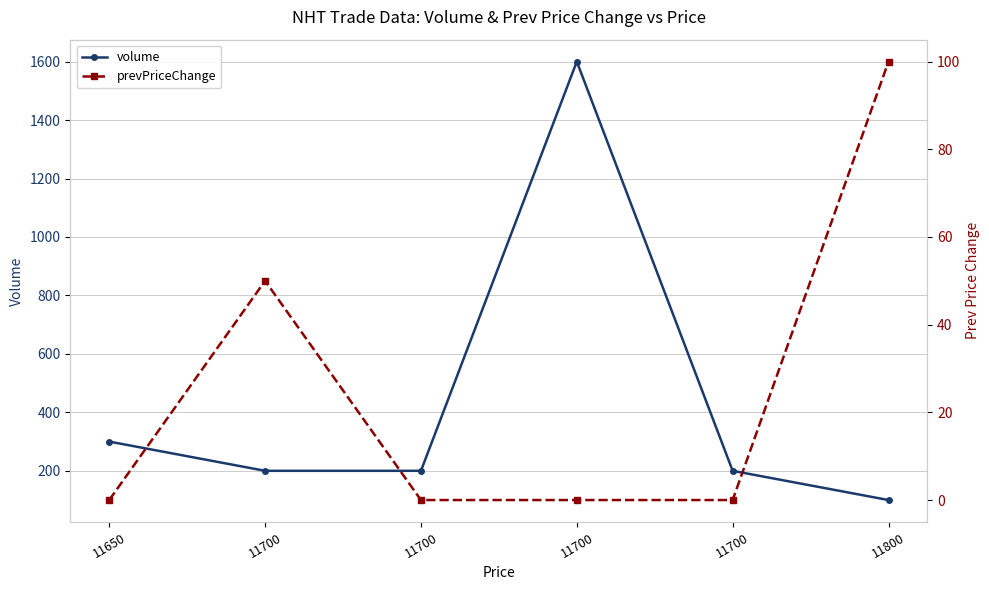

True or false: volume and prevPriceChange cross at least once.

False